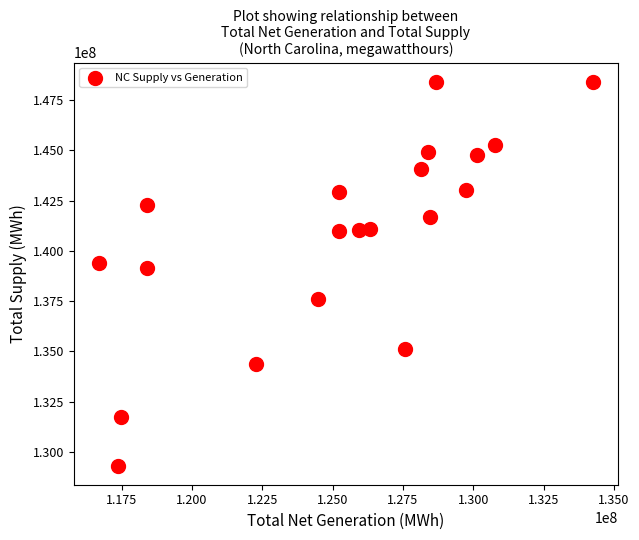

What Y value in the scatter plot is closest to 138864394?

139148472